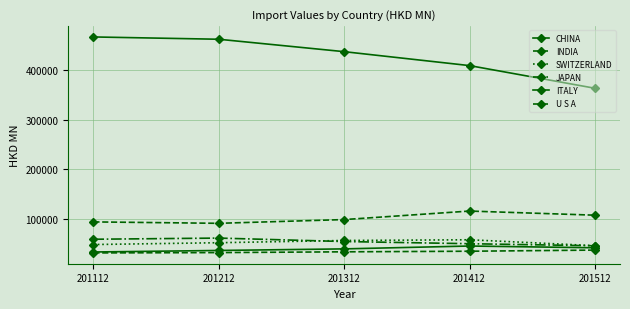

True or false: CHINA has a value of 241964.5 at 201212.

False